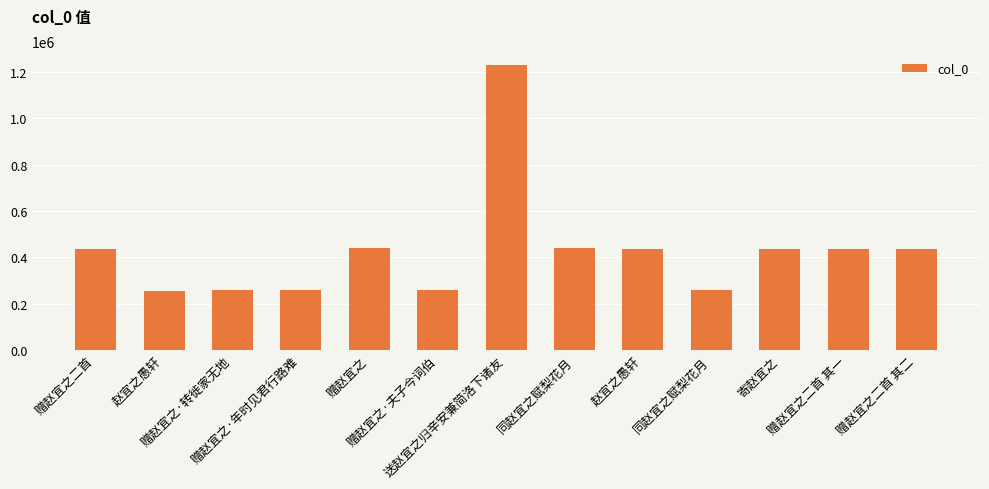

How many bars are there in total?

13